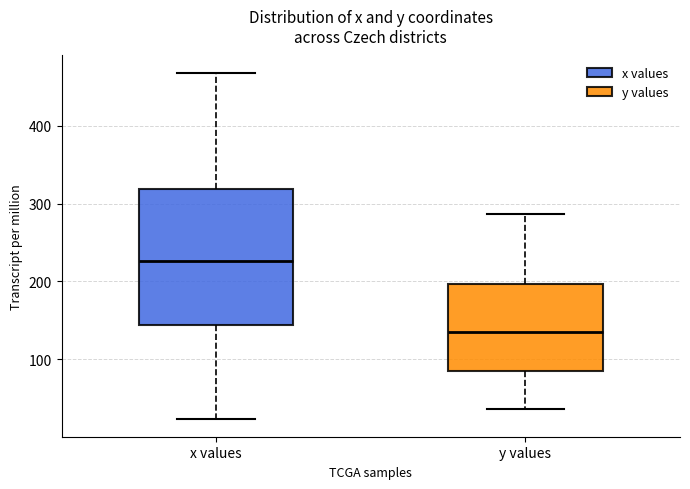

Which box's median line is the highest?

x values